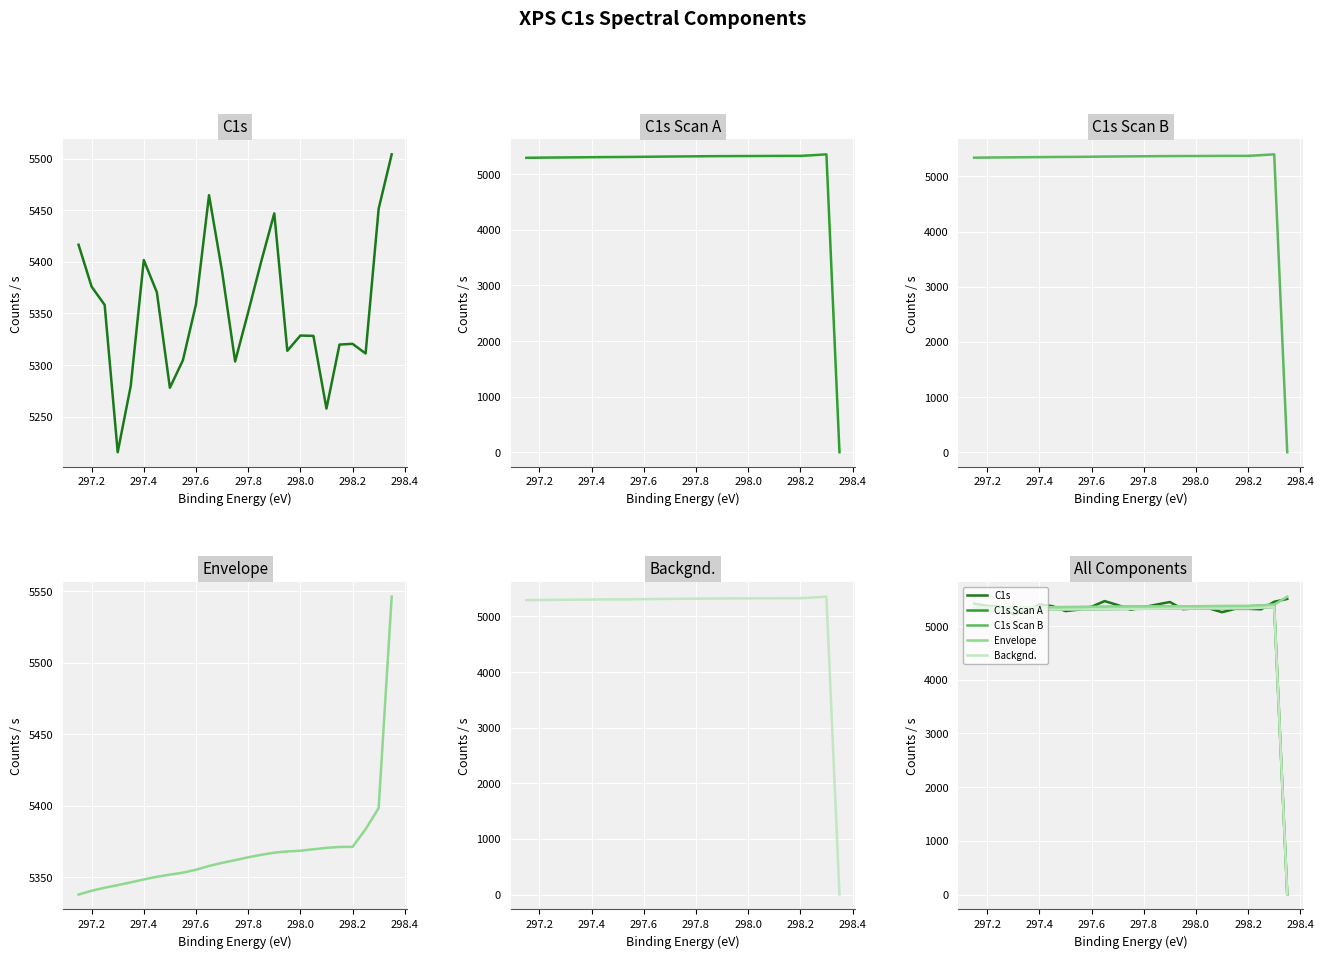

The C1s Scan B series shows 8621.1 at 297.4. True or false?

False